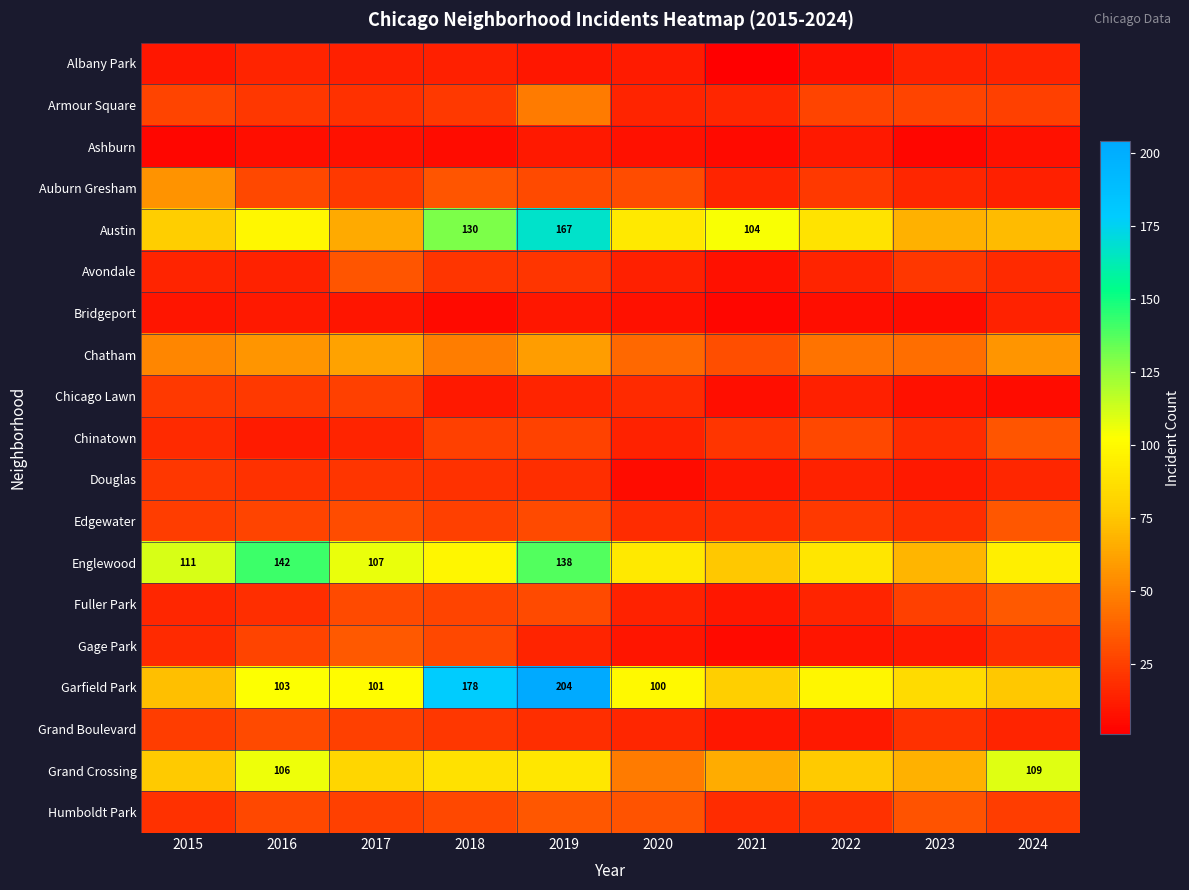

Which category has the highest value across all series?

2019